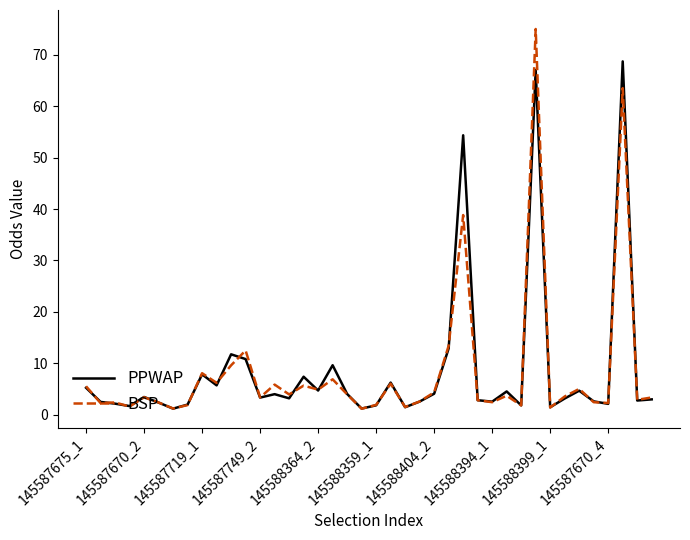

What is the maximum value shown in the chart?

75.0